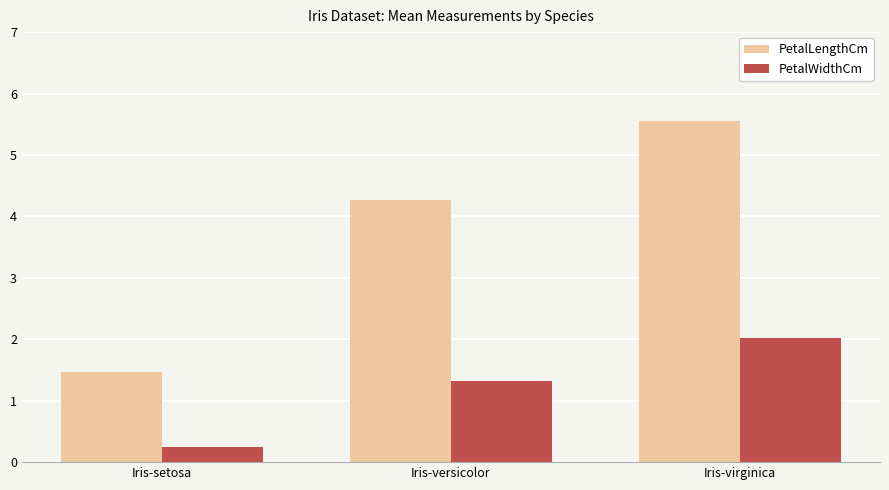

How many bars are there in each group?

2